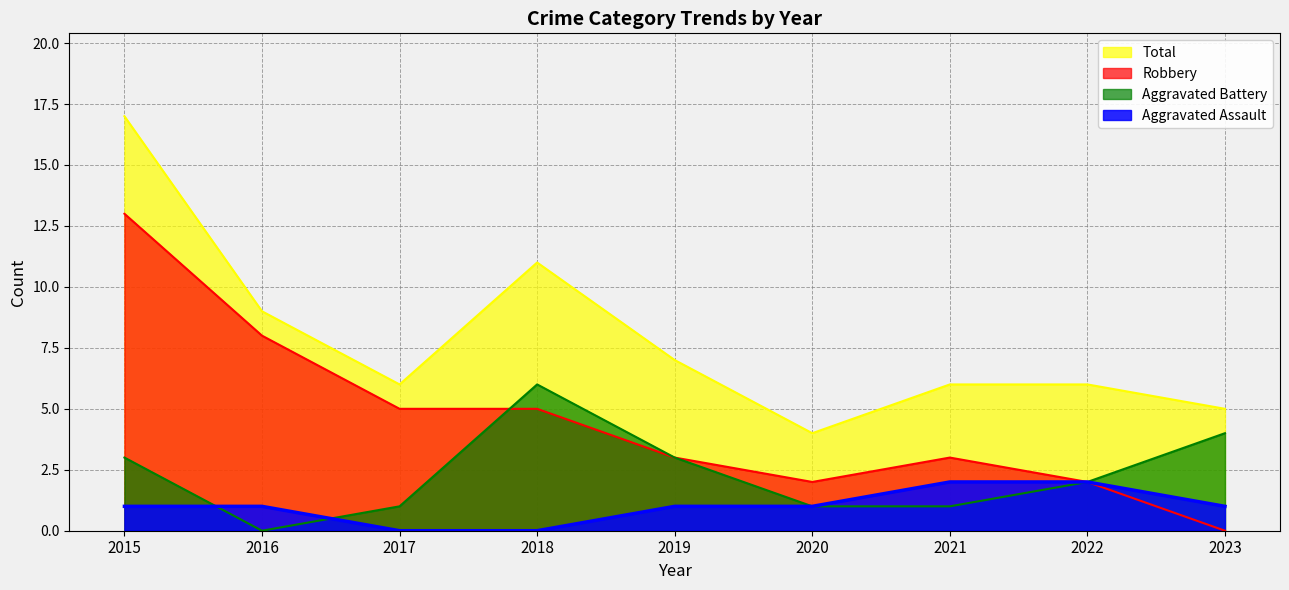

List the series in order of their peak value, lowest first.

Aggravated Assault, Aggravated Battery, Robbery, Total